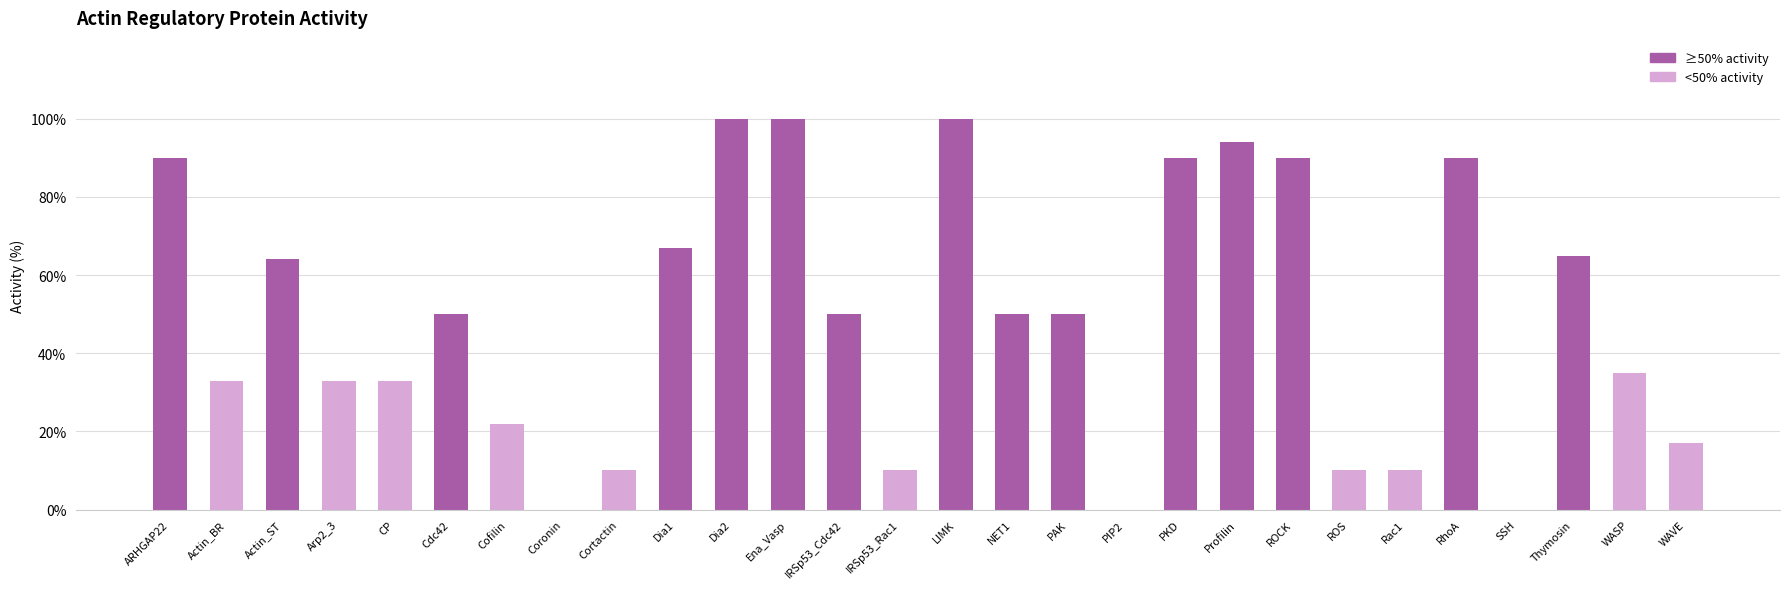

How many series are shown in this chart?

1